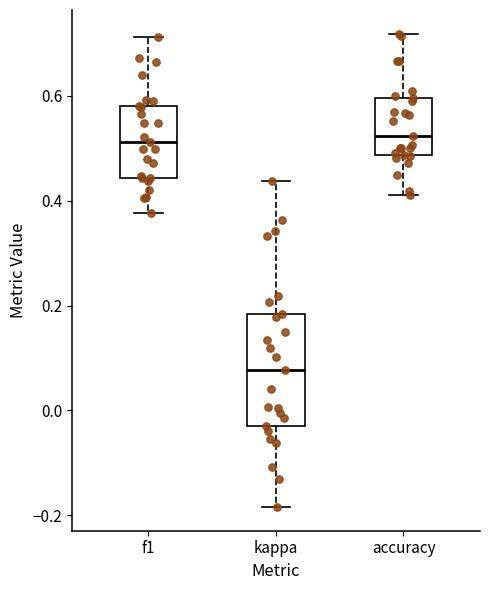

Reading left to right, transcribe this box plot: for each box, give where its median line is, the range the box spans, and where its two whiskers end, as read against the y-axis. The values are not printed on the chart, so give them approximately, as read against the axis.

f1: median 0.52, box 0.44 to 0.58, whiskers 0.38 to 0.72
kappa: median 0.08, box -0.04 to 0.18, whiskers -0.18 to 0.44
accuracy: median 0.52, box 0.48 to 0.60, whiskers 0.42 to 0.72